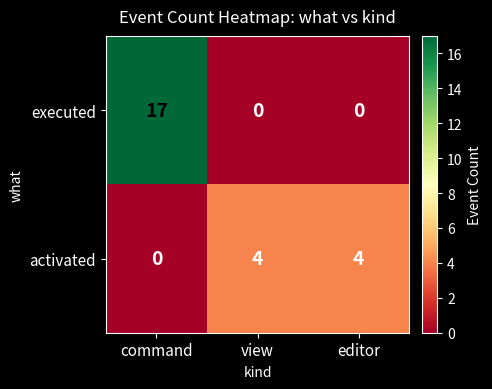

At command, list the series in order from smallest to largest.

activated, executed